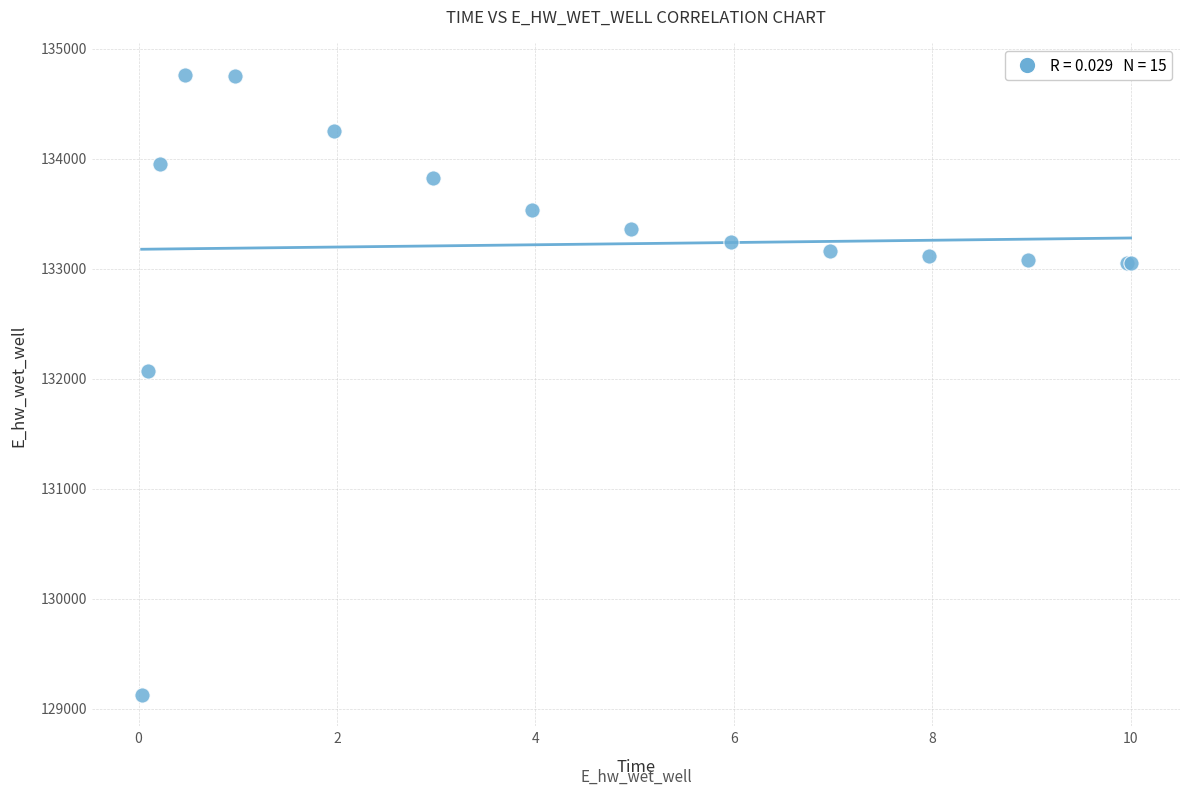

What Y value in the scatter plot is closest to 131942?

132065.3